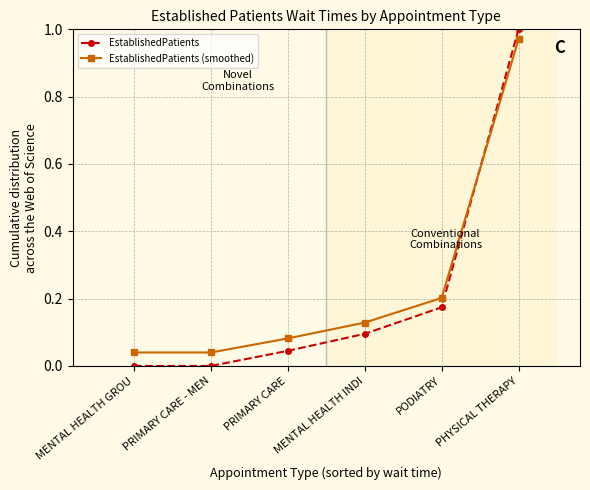

True or false: EstablishedPatients (smoothed) has more than 2 interior local peaks.

False